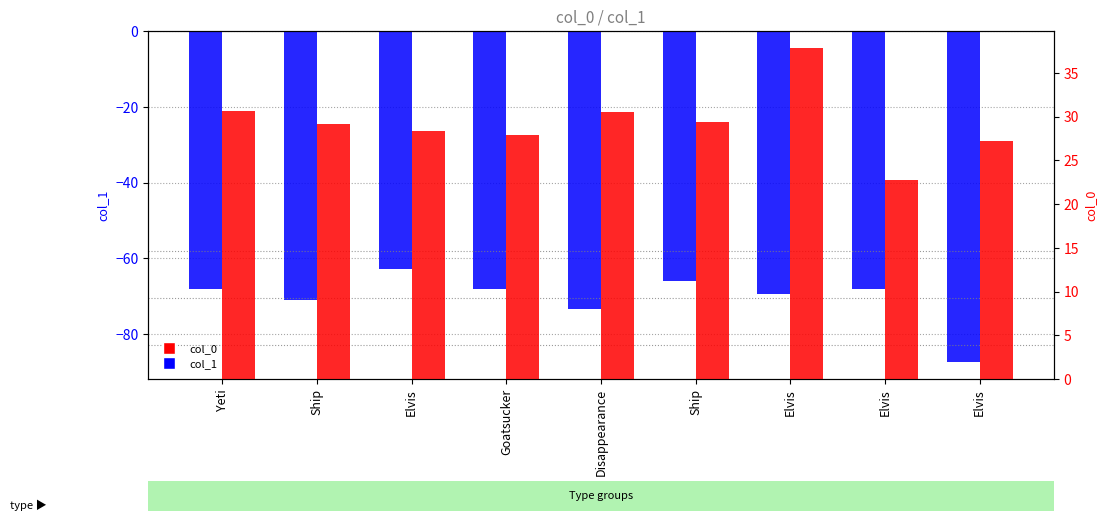

List the series in order of their overall mean, highest first.

col_0, col_1